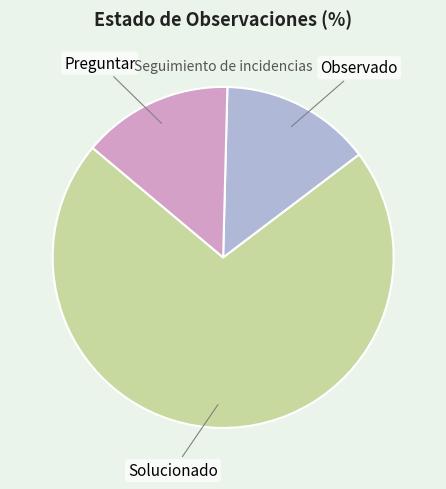

How many segments does this pie chart have?

3